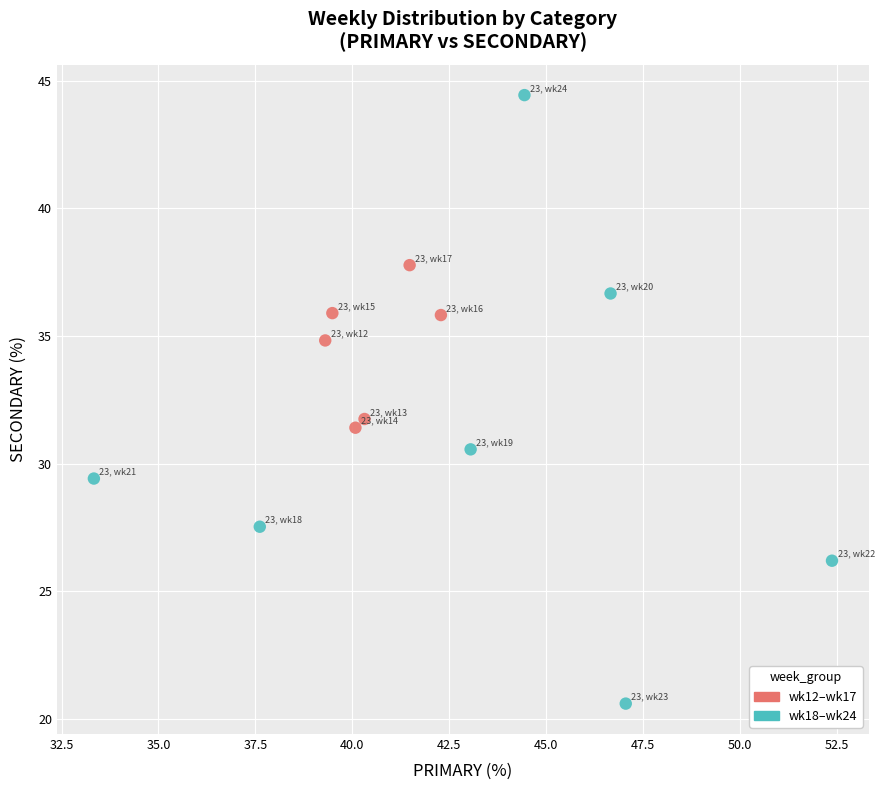

What are all the series names shown in the legend?

wk12–wk17, wk18–wk24